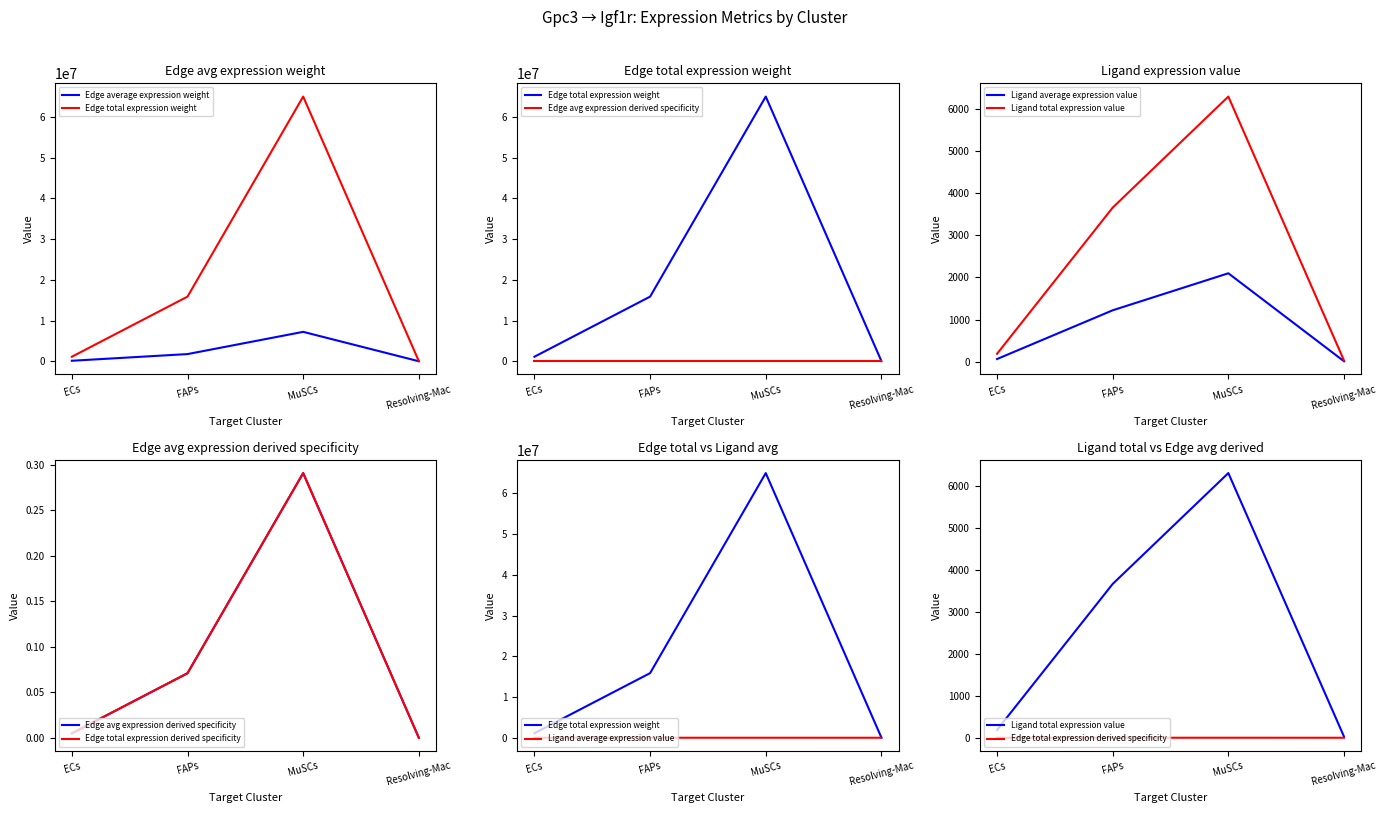

What is the label of the 1st point from the right?

Resolving-Mac